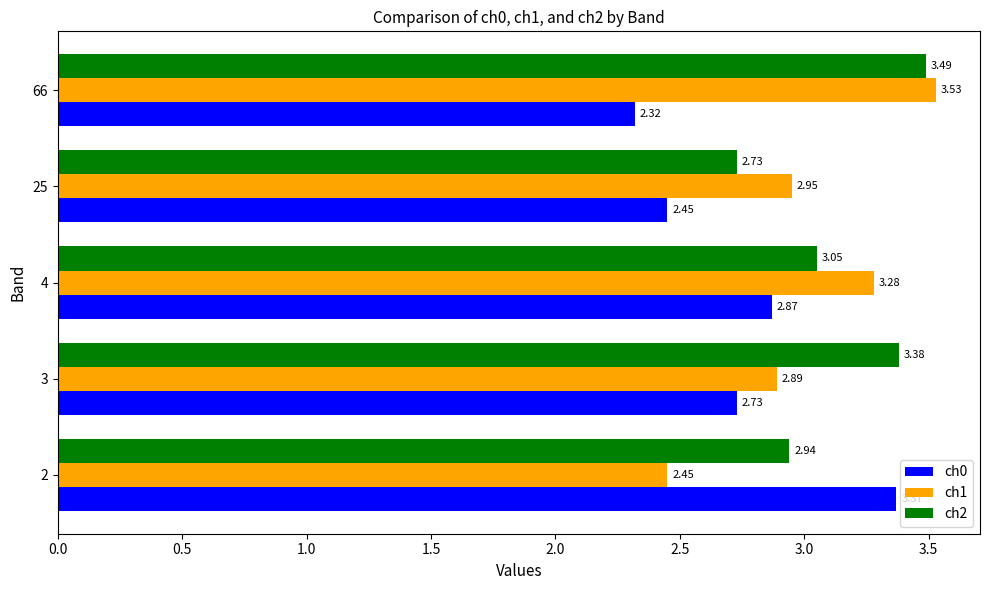

What is the sum of the ch1 values at 25 and 3?

5.8